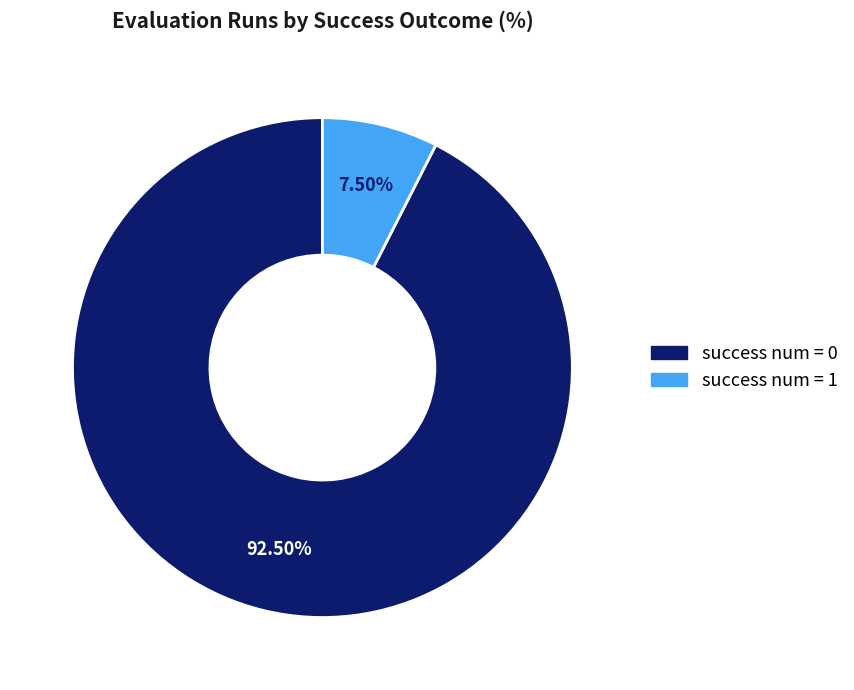

How many segments does this pie chart have?

2